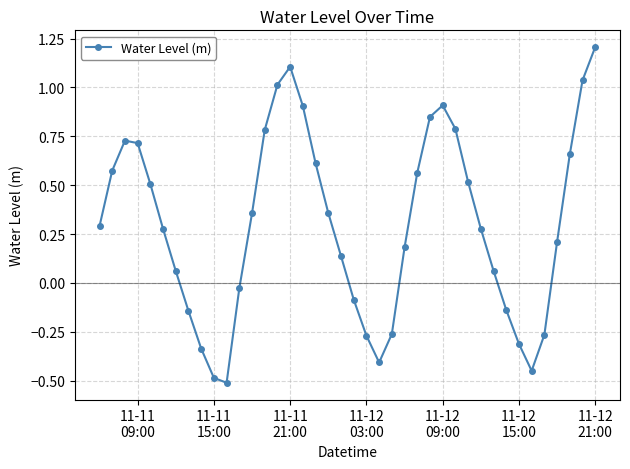

What is the value of the 16th point from the left?

1.1